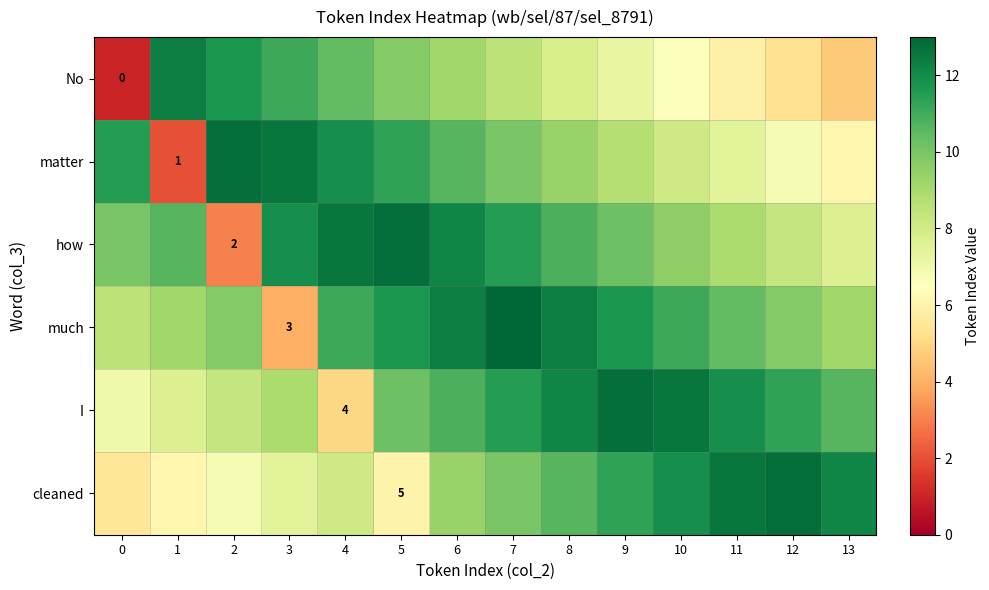

Rank the series at 12 from lowest to highest value.

No, matter, how, much, I, cleaned